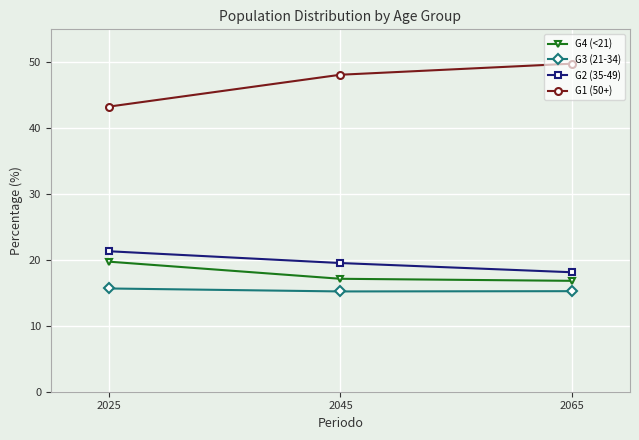

Between 2025 and 2065, which series saw the biggest shift?

G1 (50+)